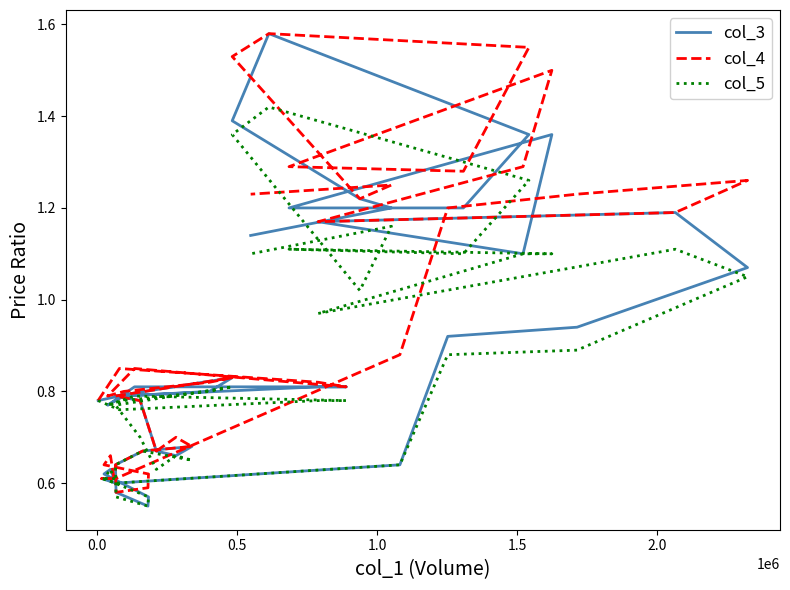

True or false: col_3 and col_4 cross at least once.

False